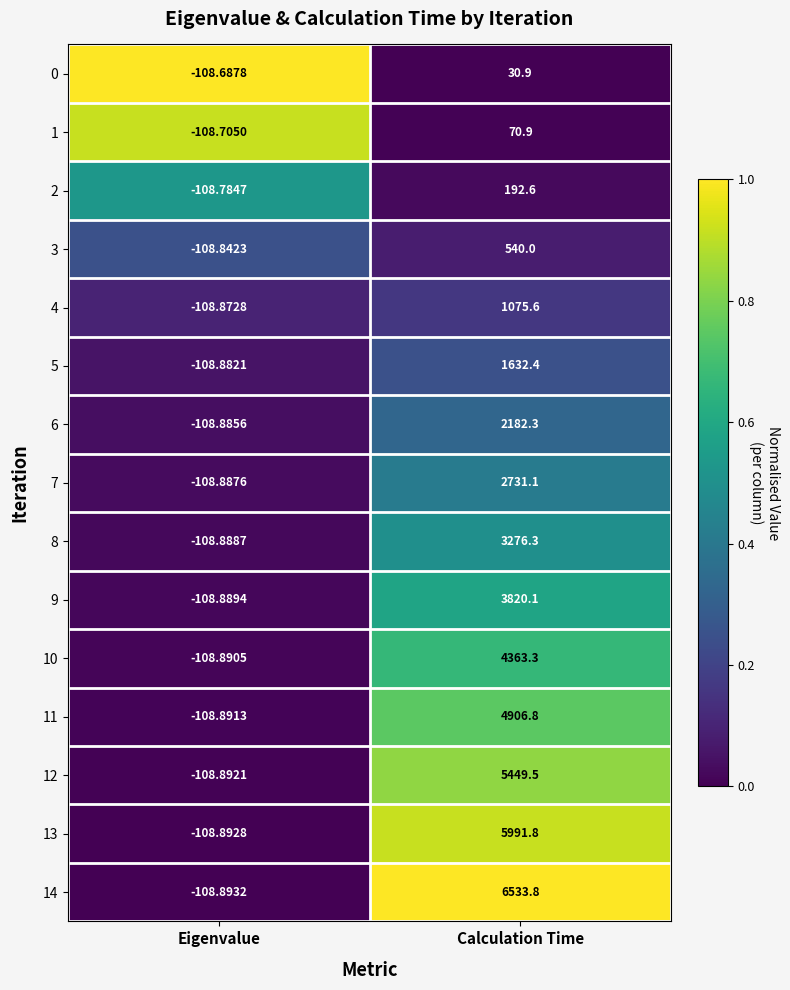

Rank the series by their maximum value, from lowest to highest.

0, 1, 2, 3, 4, 5, 6, 7, 8, 9, 10, 11, 12, 13, 14